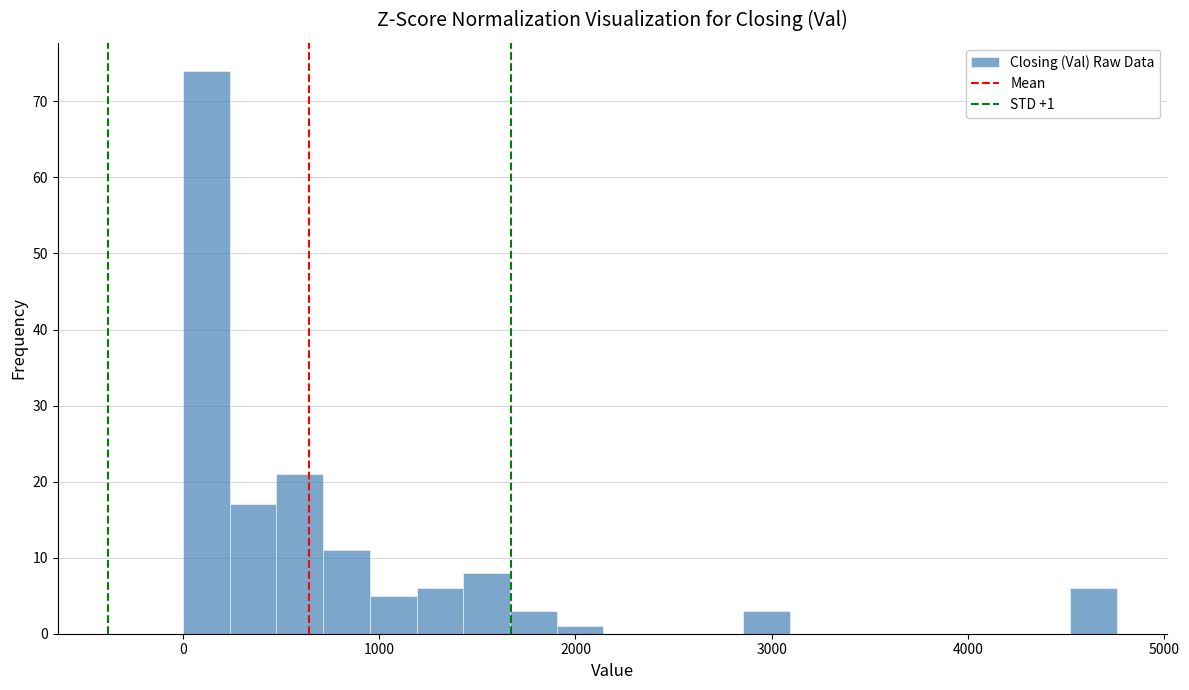

Around what value on the x-axis is the tallest bar? Give the approximate position of its centre, as read against the axis.

100